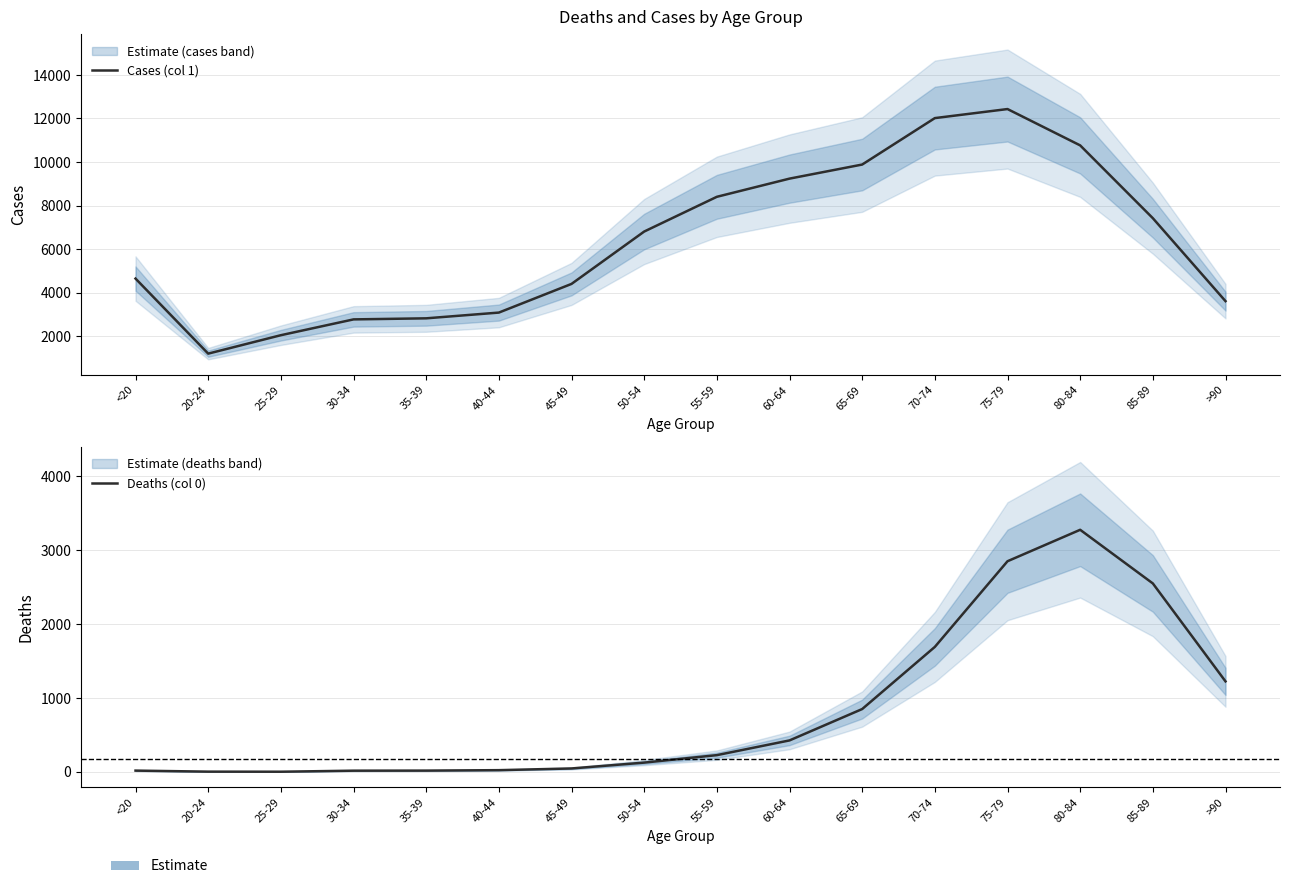

Does the chart have visible grid lines?

Yes